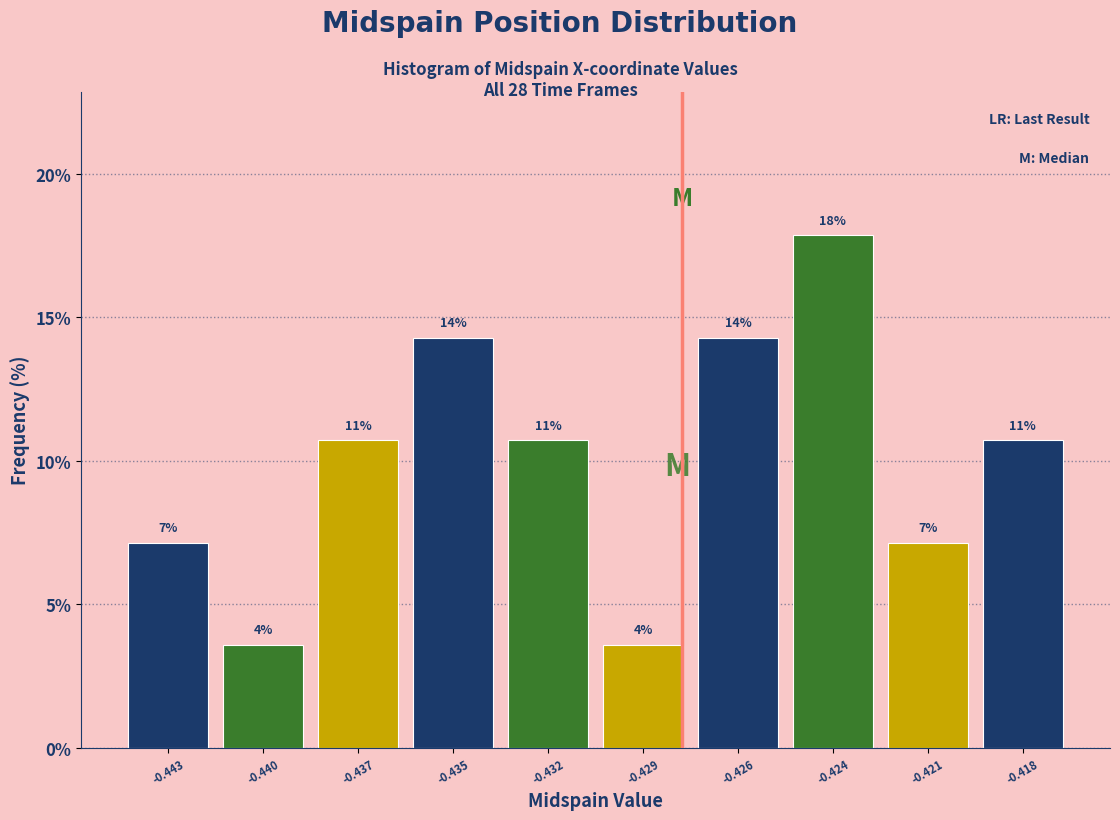

How many bars are there in total?

10